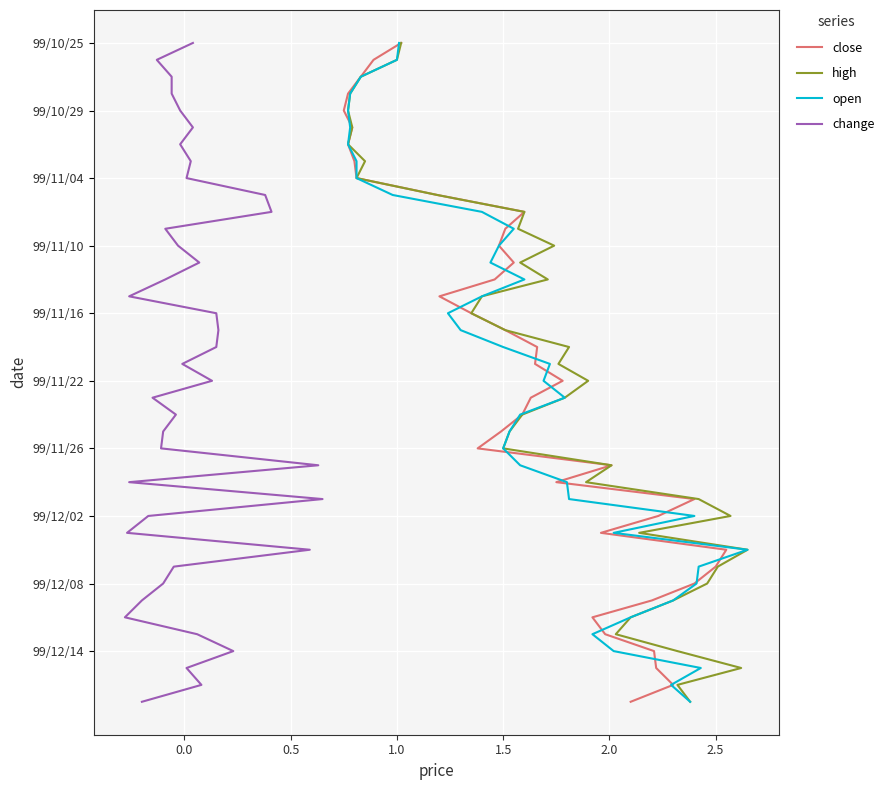

How many distinct data groups are displayed?

4